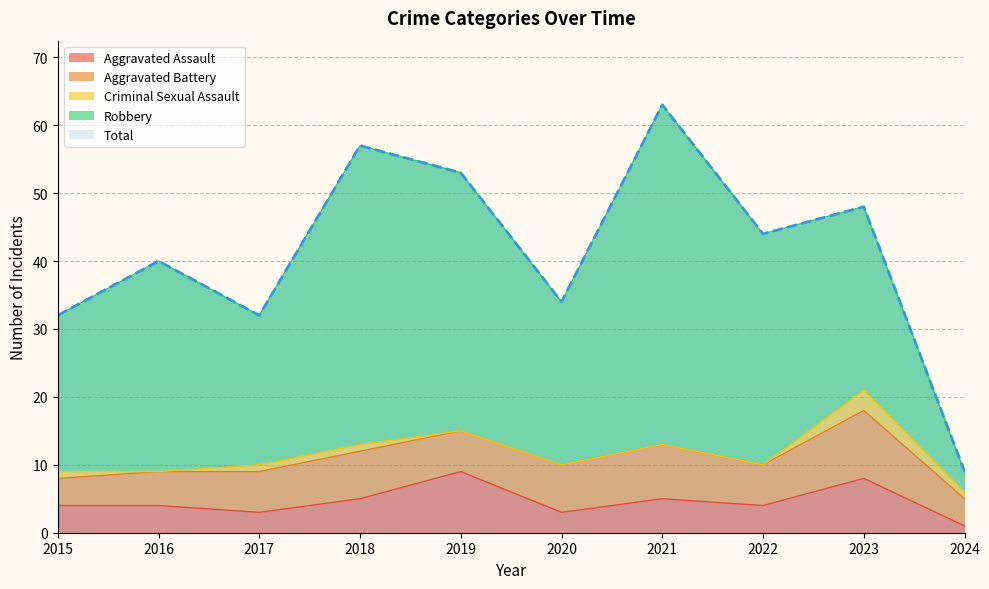

How many Aggravated Assault values are between 3 and 5?

7